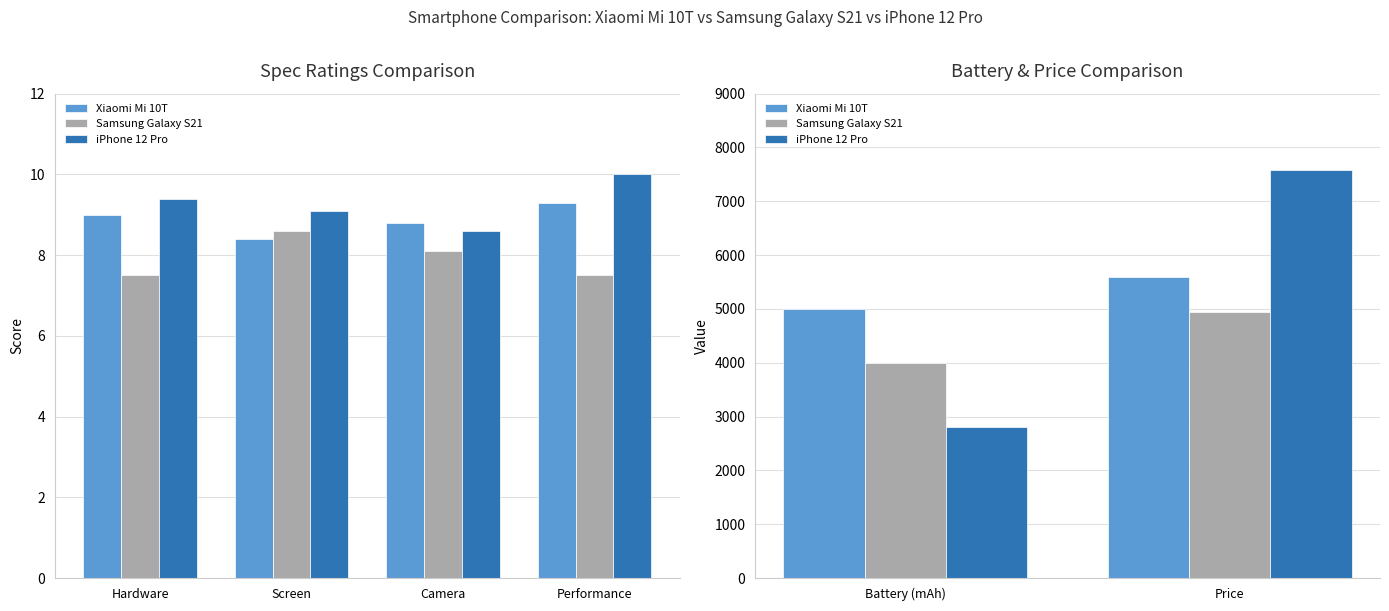

What is the value of the Samsung Galaxy S21 bar at the 1st from the left?

4000